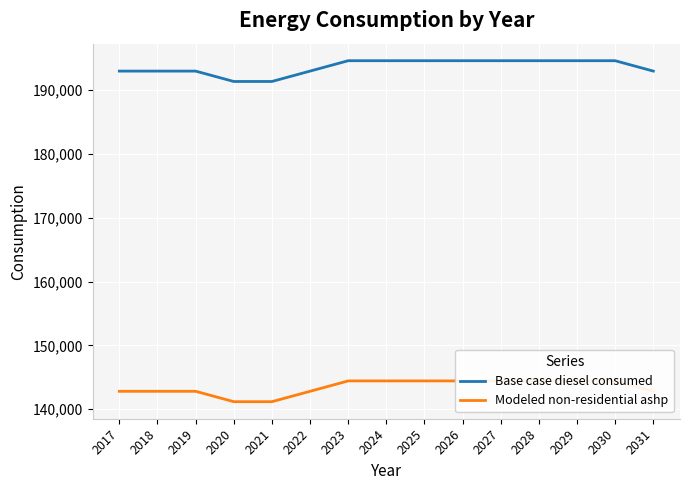

True or false: Base case diesel consumed and Modeled non-residential ashp cross at least once.

False